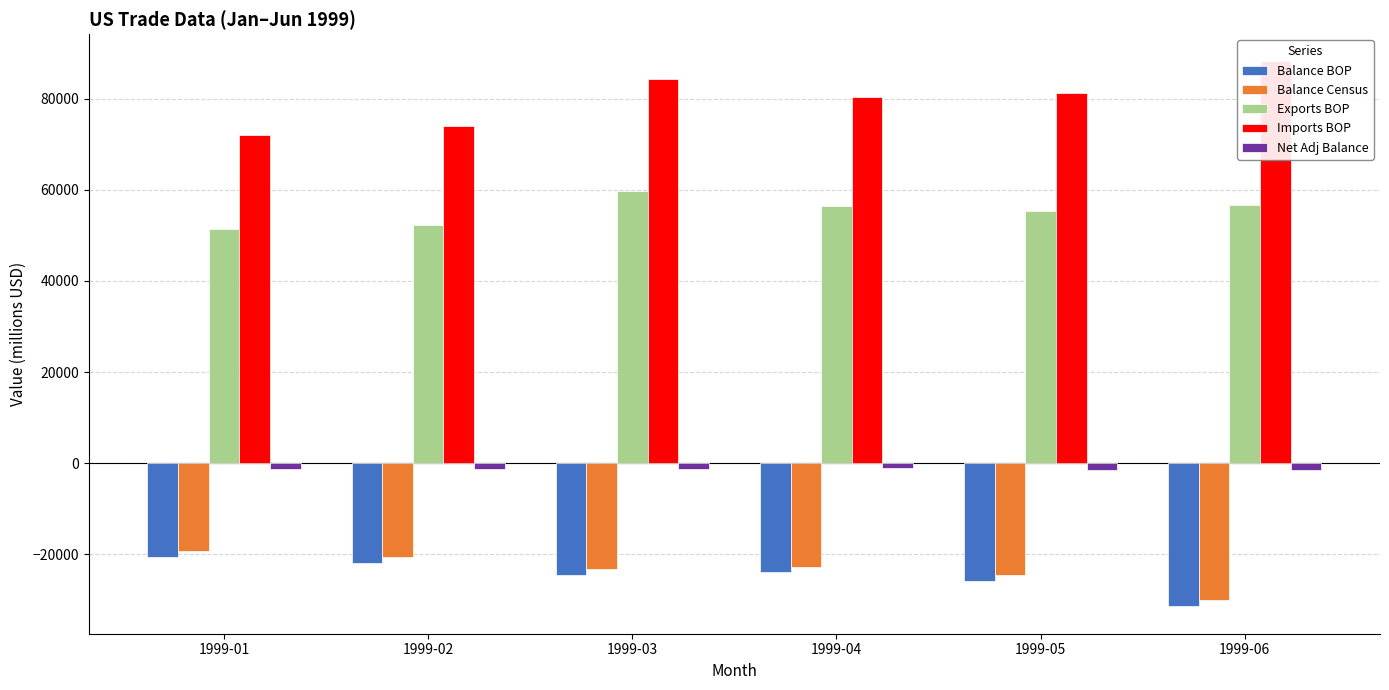

Which category has the highest value in the Imports BOP series?

1999-06